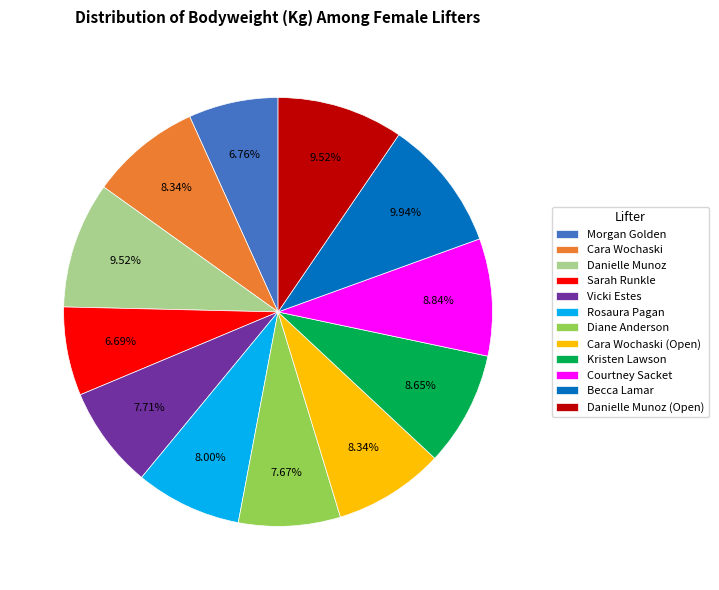

Approximately how many times larger is the value at Diane Anderson compared to Sarah Runkle?

1.1